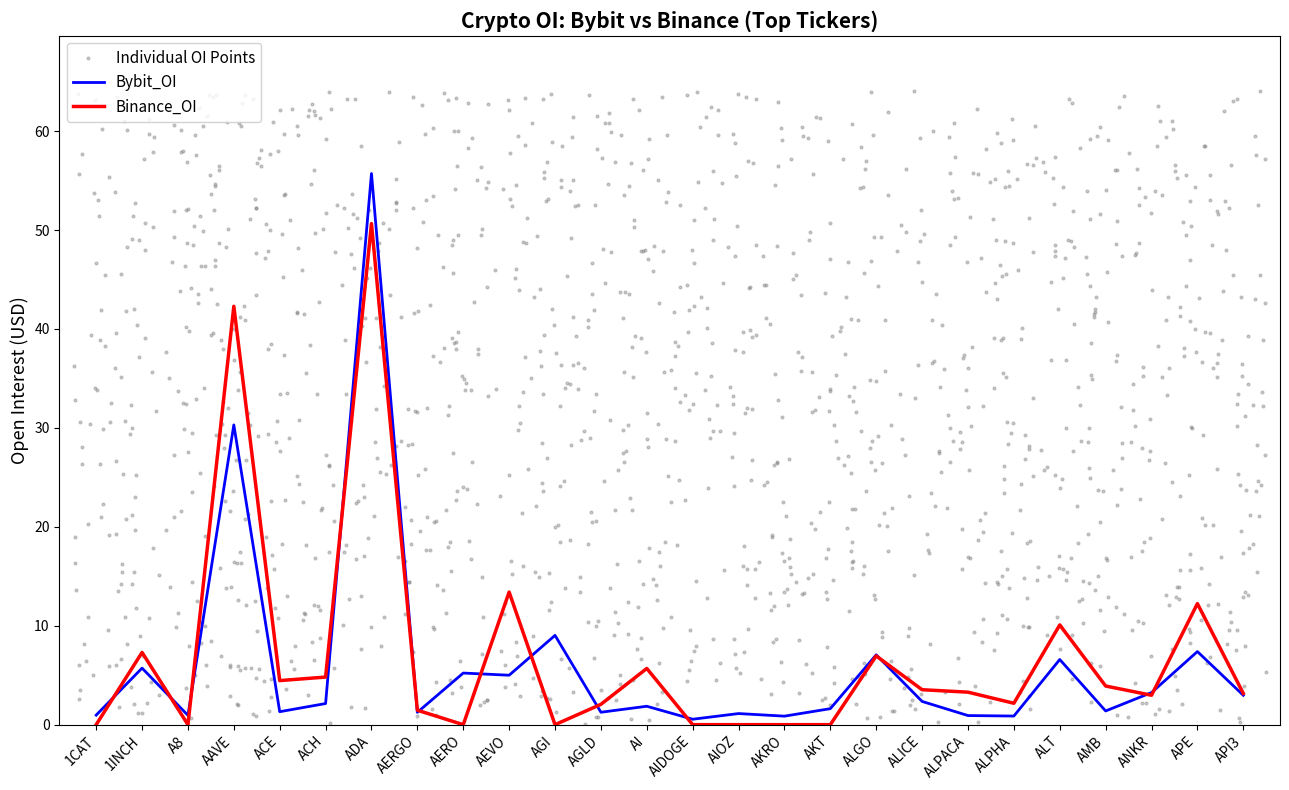

What value does the Binance_OI series have at APE?

12.2